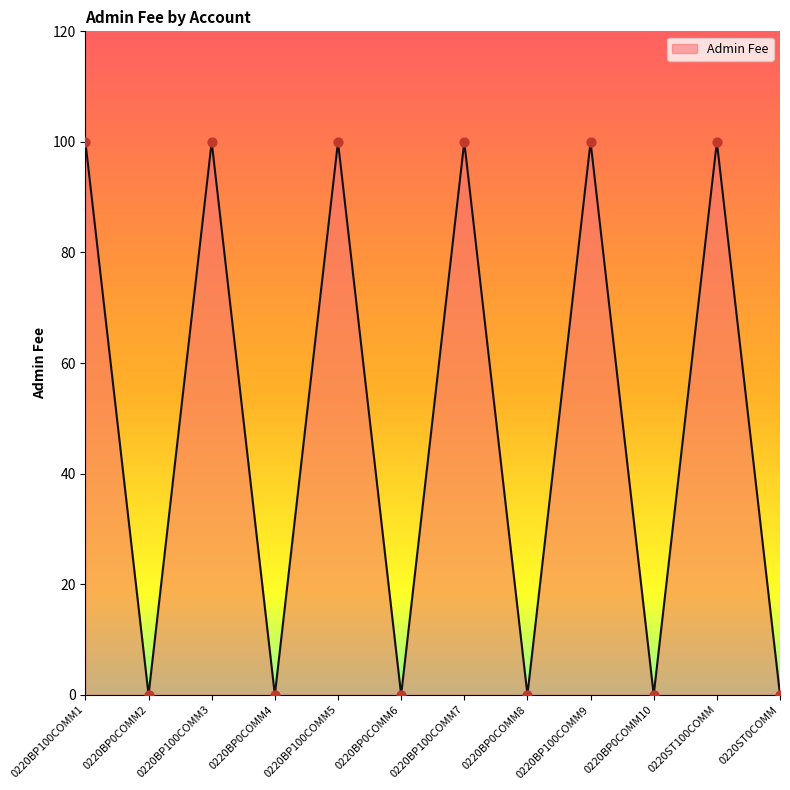

What is the change in value from 0220BP100COMM1 to 0220BP0COMM4?

-100